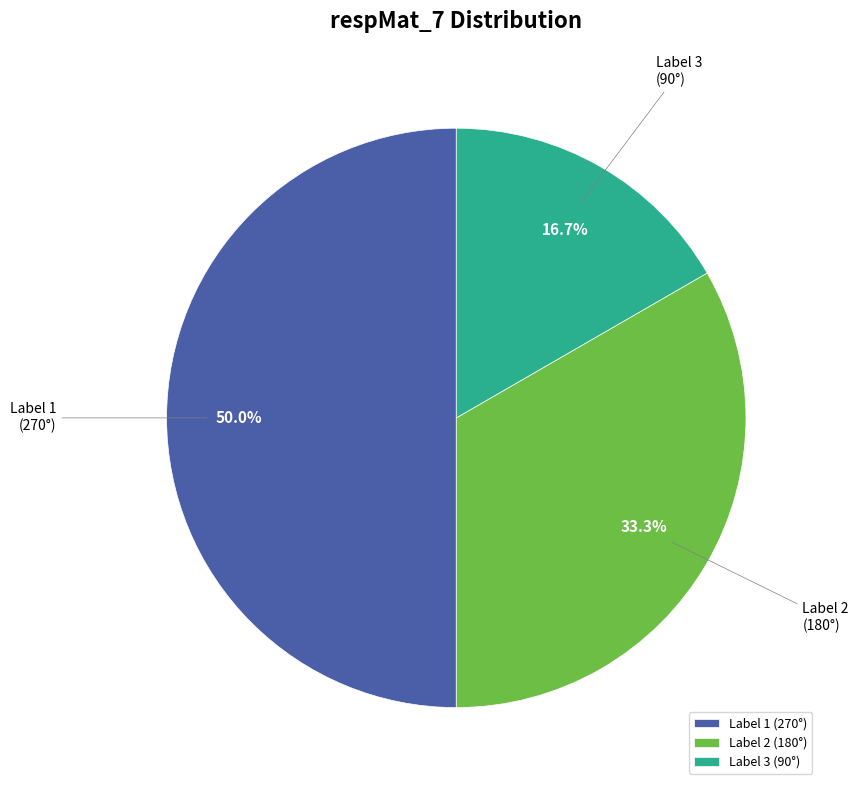

Does Label 2 (180°) account for over 50% of the chart?

No